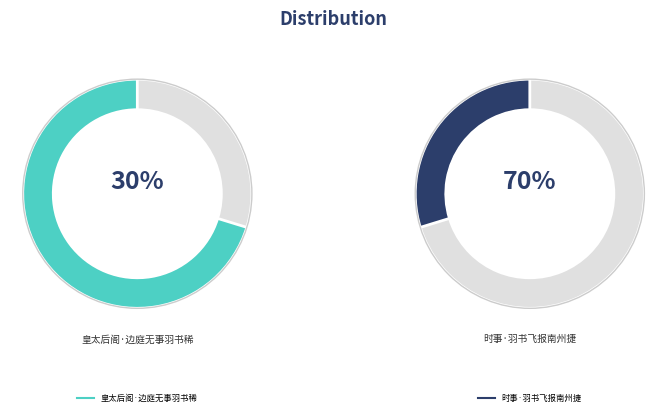

What percentage do 皇太后阁·边庭无事羽书稀 and 时事·羽书飞报南州捷 together represent?

100.0%